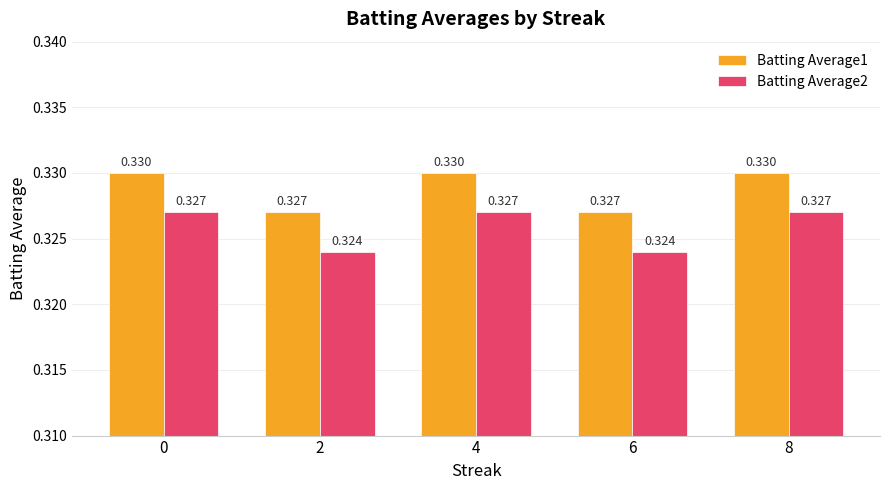

Is the value of Batting Average2 at 2 greater than the value of Batting Average1 at 4?

No